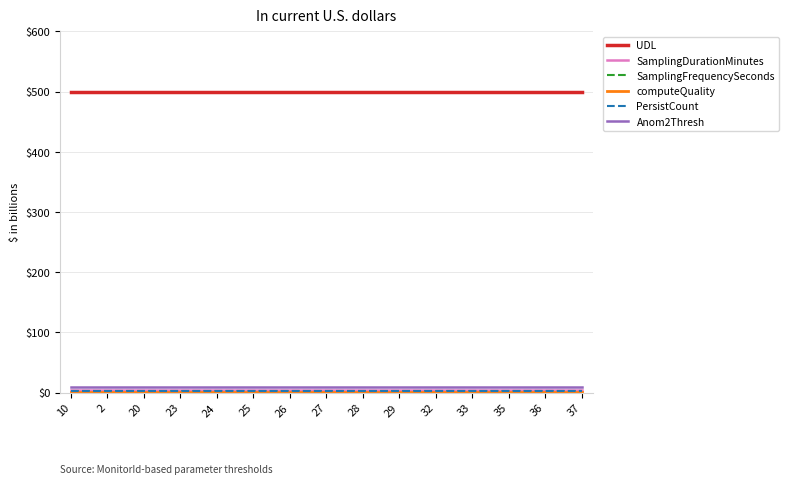

True or false: Anom2Thresh and UDL cross at least once.

False